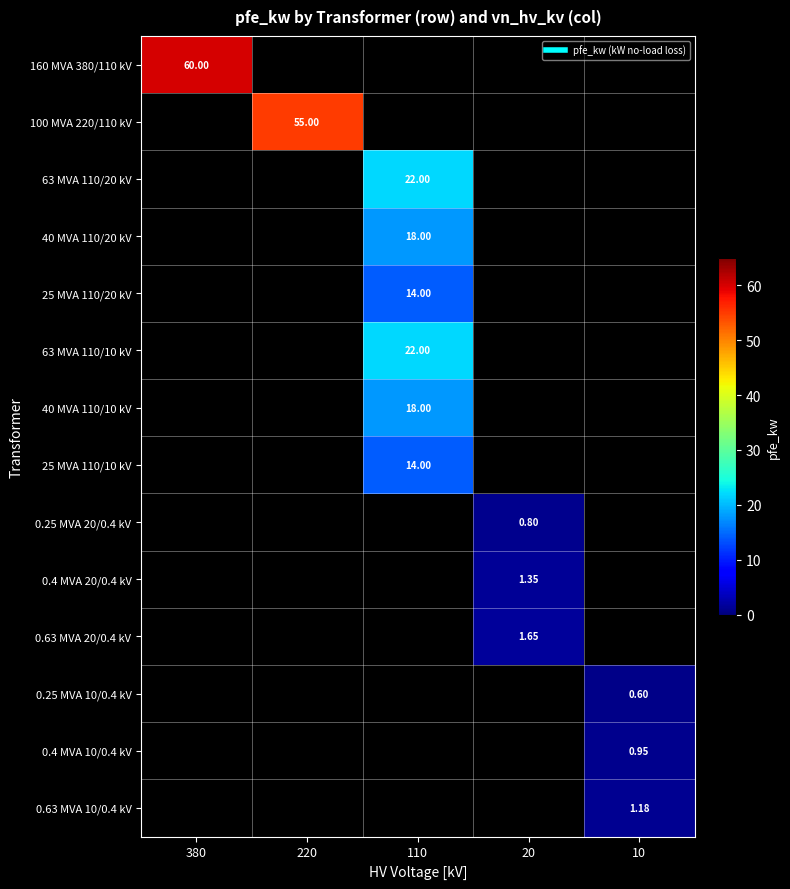

Which has a higher value, 10 or 20?

20